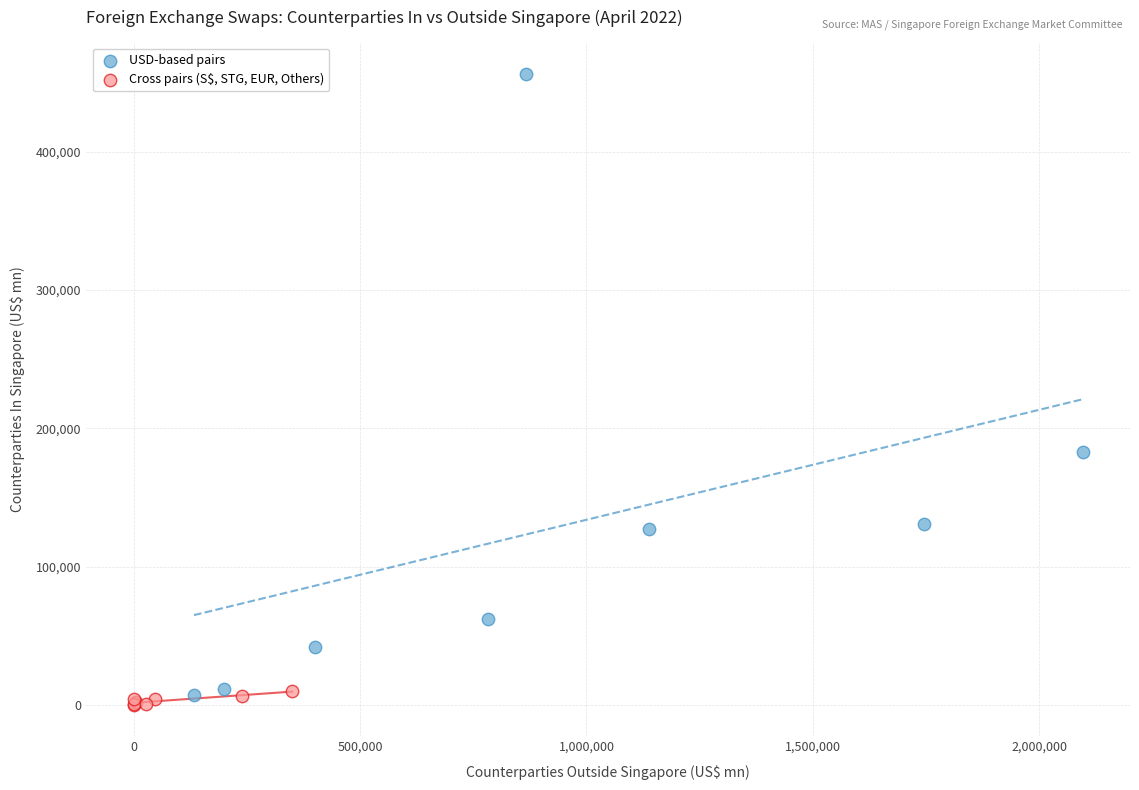

Which series has the largest Y range (max minus min)?

USD-based pairs